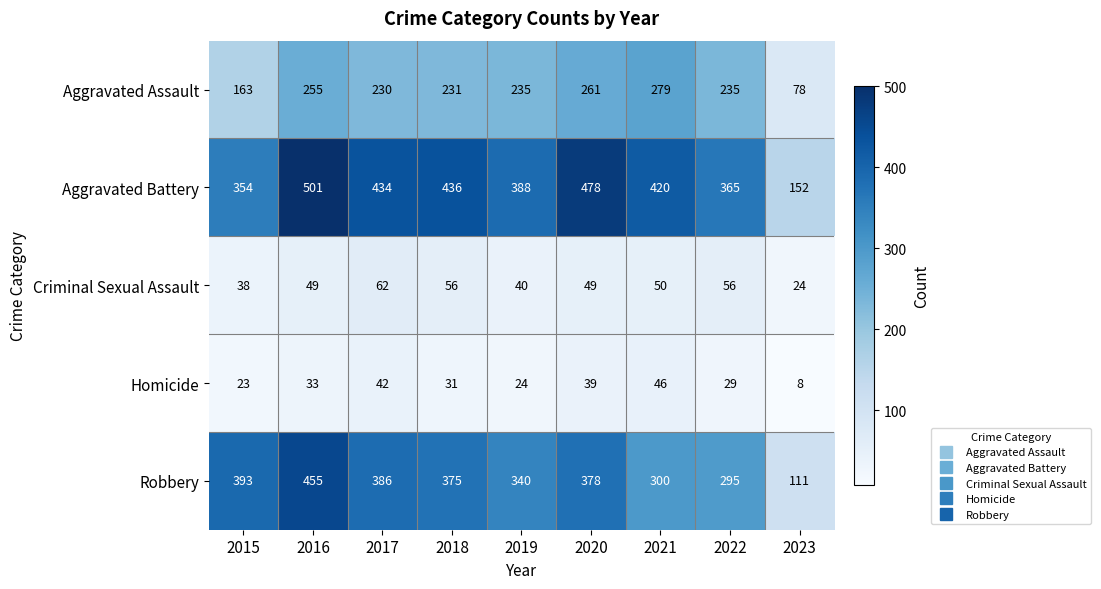

Which series has the largest total across all categories?

Aggravated Battery